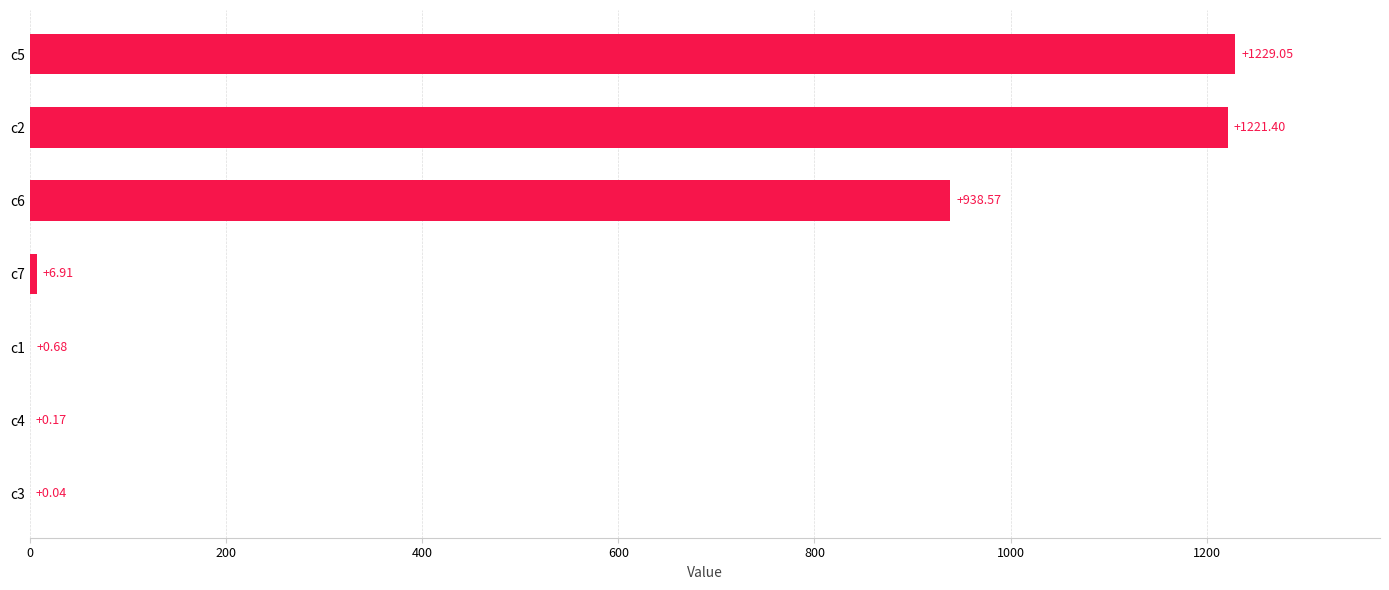

Between c4 and c2, which is larger?

c2